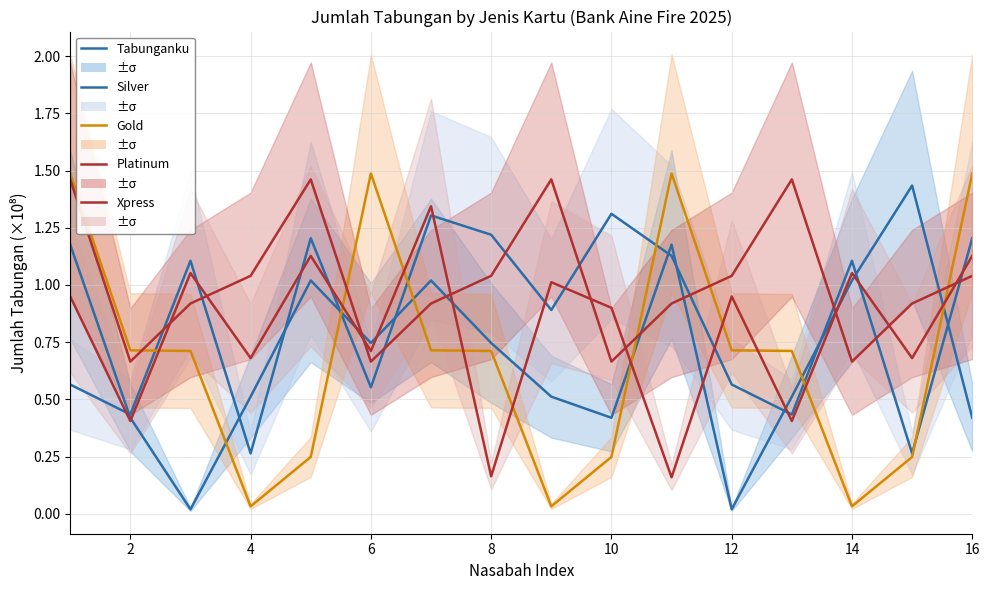

Is it true that Xpress equals 0.7 at 6?

True